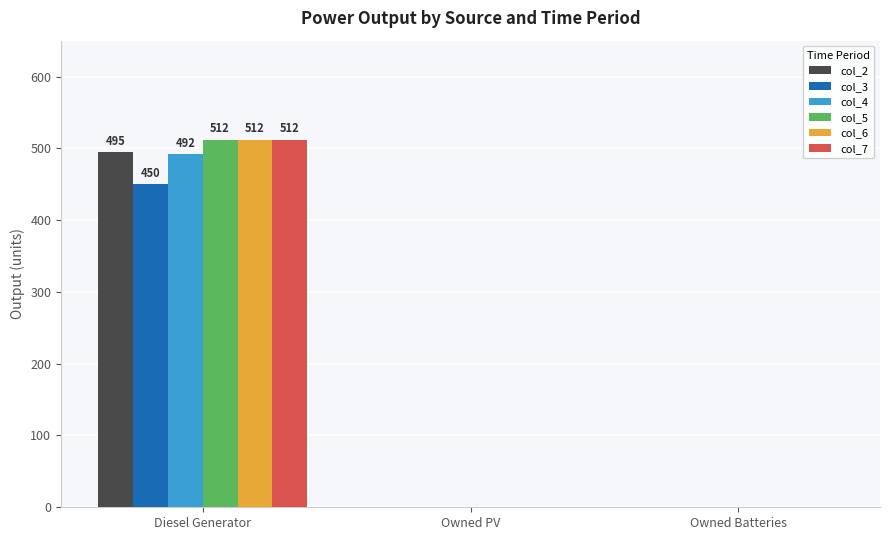

The col_3 series shows 450 at Diesel Generator. True or false?

True